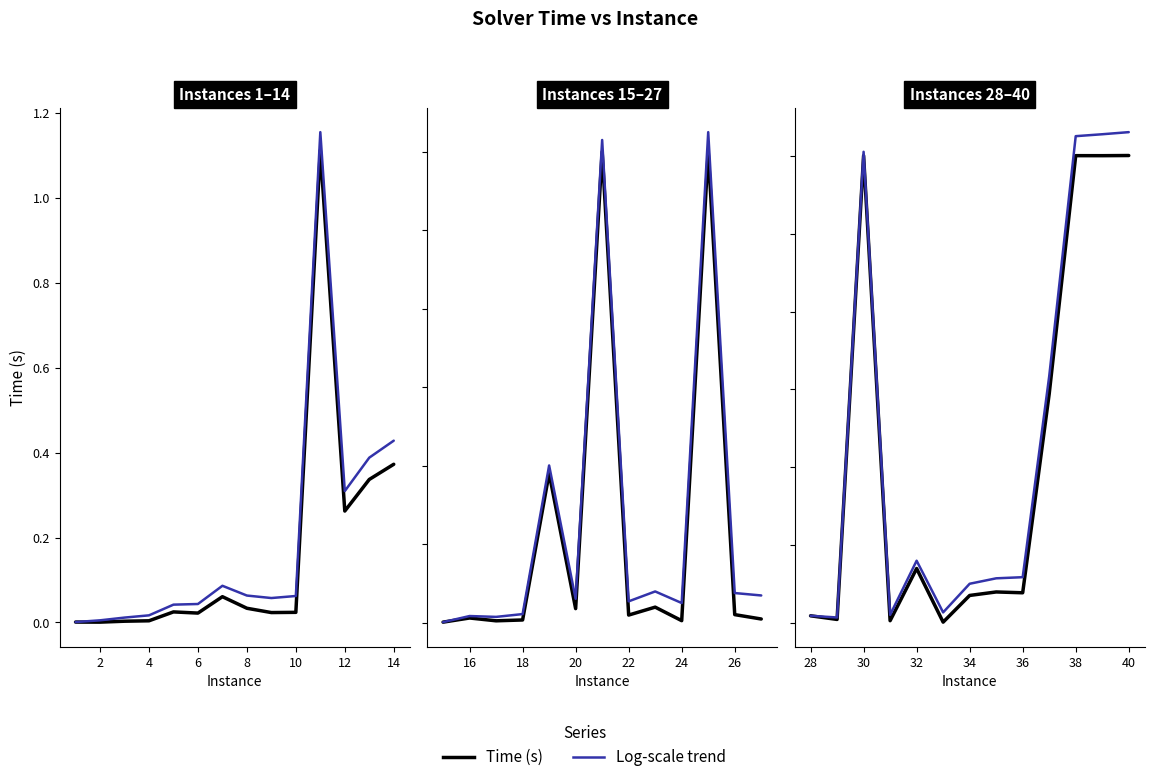

True or false: Time (s) has more than 1 points higher than both neighbors.

True